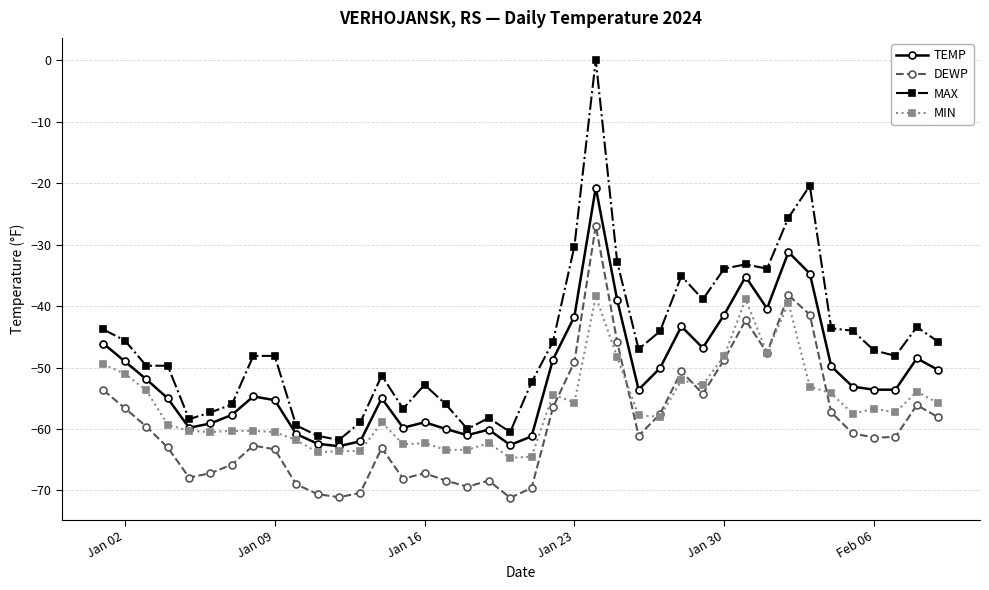

What is the value of the DEWP point at the 19th from the left?

-68.4